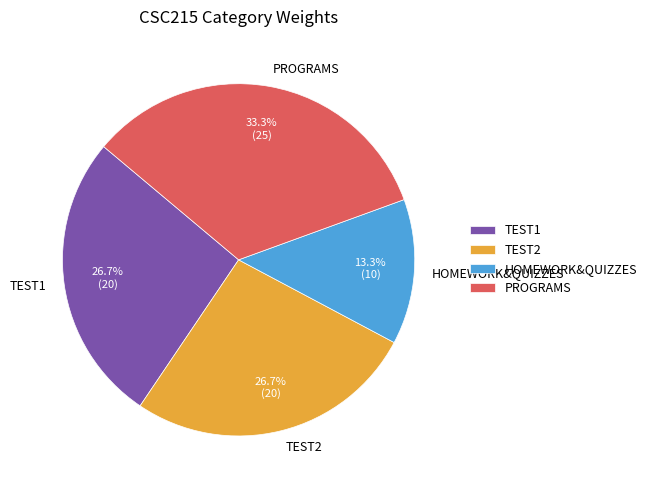

How many segments does this pie chart have?

4